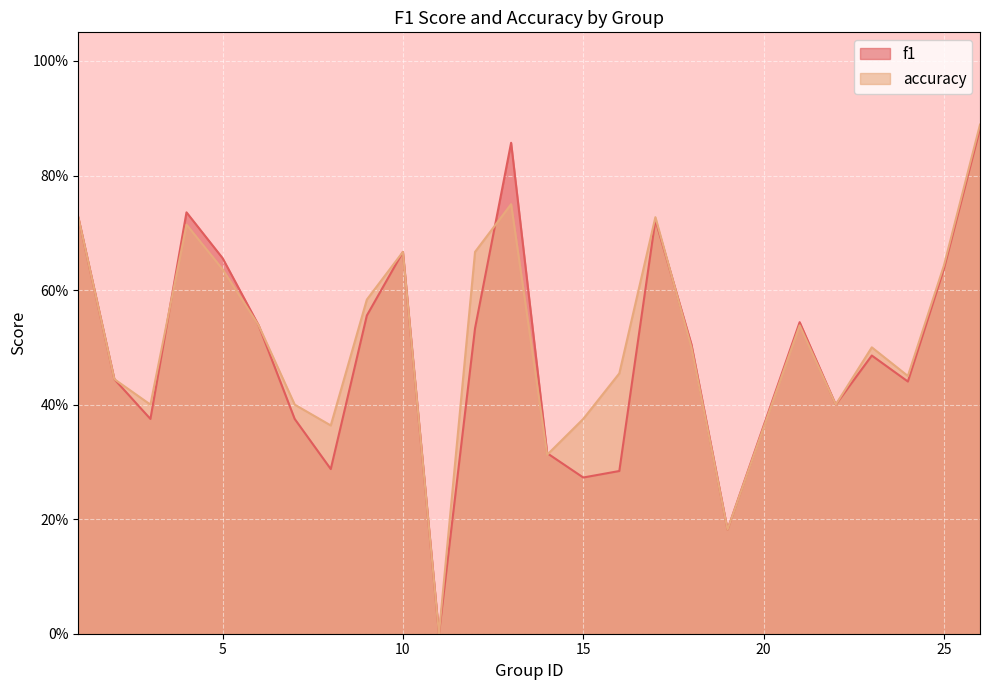

What is the difference between the maximum and second lowest values in the f1 series?

0.7